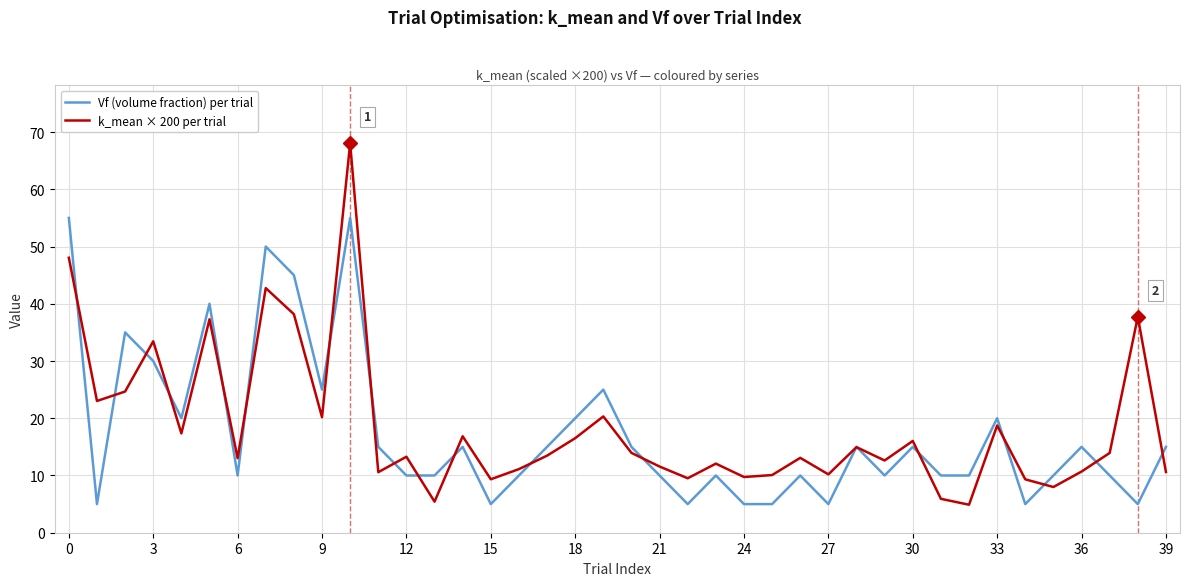

Rank the series by their maximum value, from highest to lowest.

k_mean × 200 per trial, Vf (volume fraction) per trial